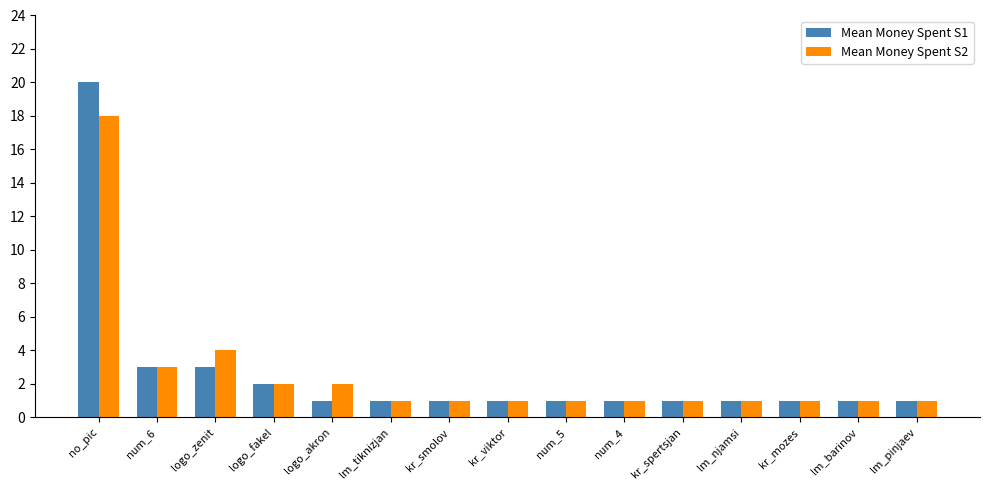

Reading left to right, transcribe all the data shown in this chart.

Mean Money Spent S1: 20	3	3	2	1	1	1	1	1	1	1	1	1	1	1
Mean Money Spent S2: 18	3	4	2	2	1	1	1	1	1	1	1	1	1	1